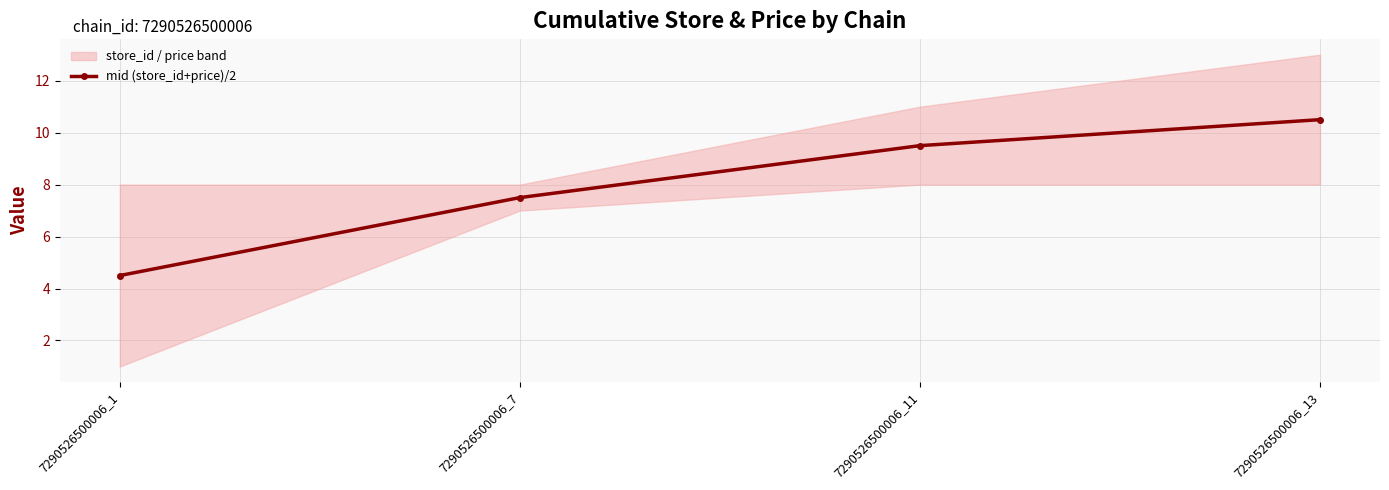

What is the sum of all values?

32.0